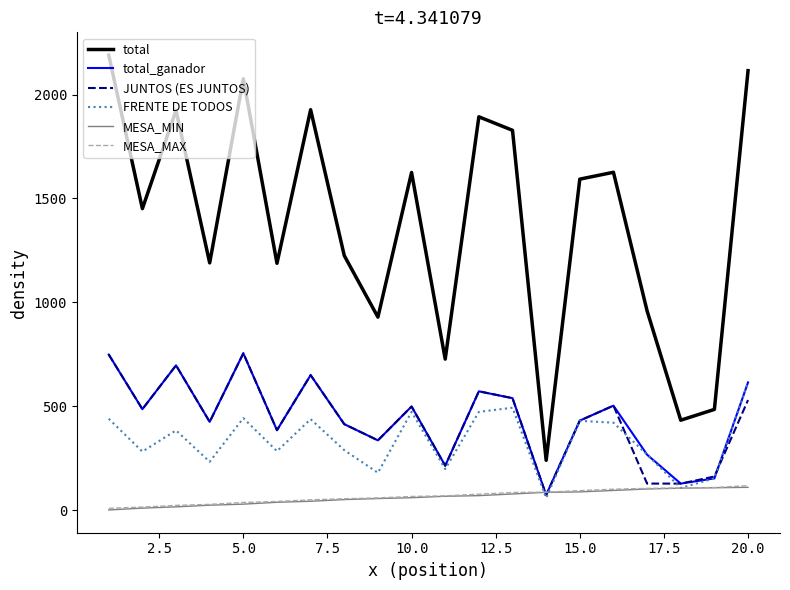

Which series has the widest spread of values?

total